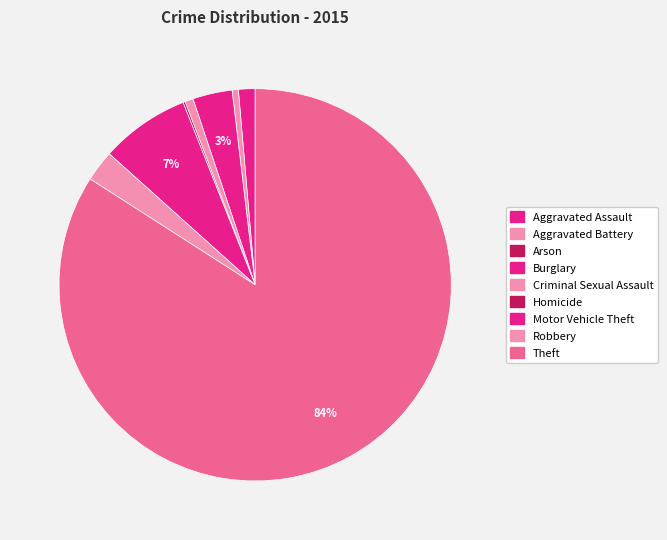

To the nearest percent, what is the combined percentage of Homicide and Motor Vehicle Theft?

8%